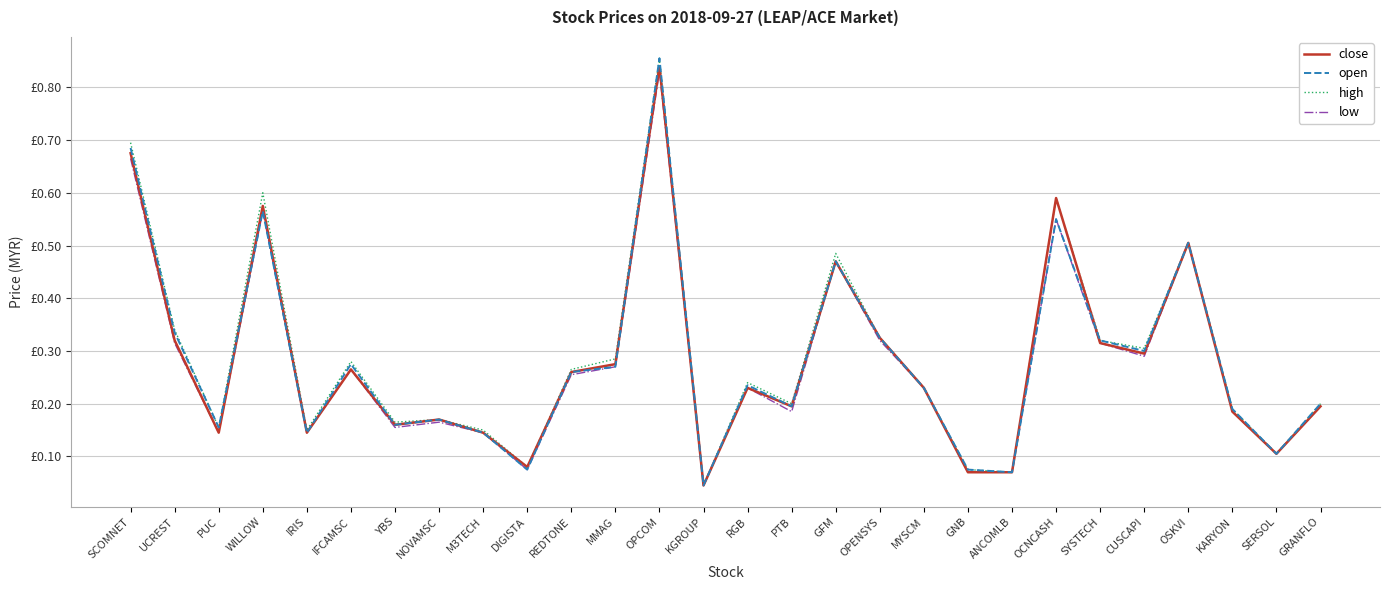

True or false: high has a value of 0.3 at OPENSYS.

True